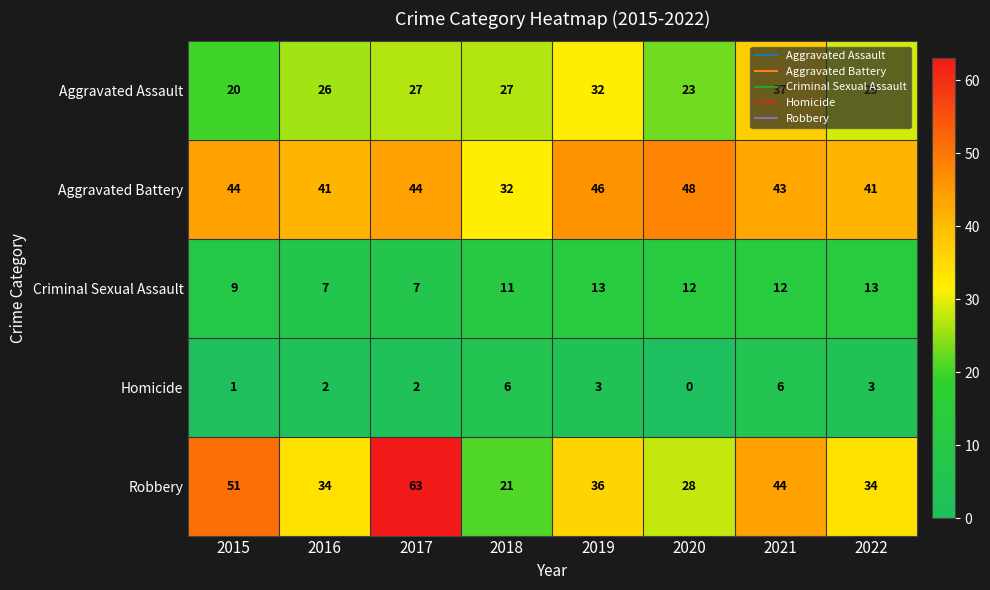

Which series changed the most between 2016 and 2022?

Criminal Sexual Assault